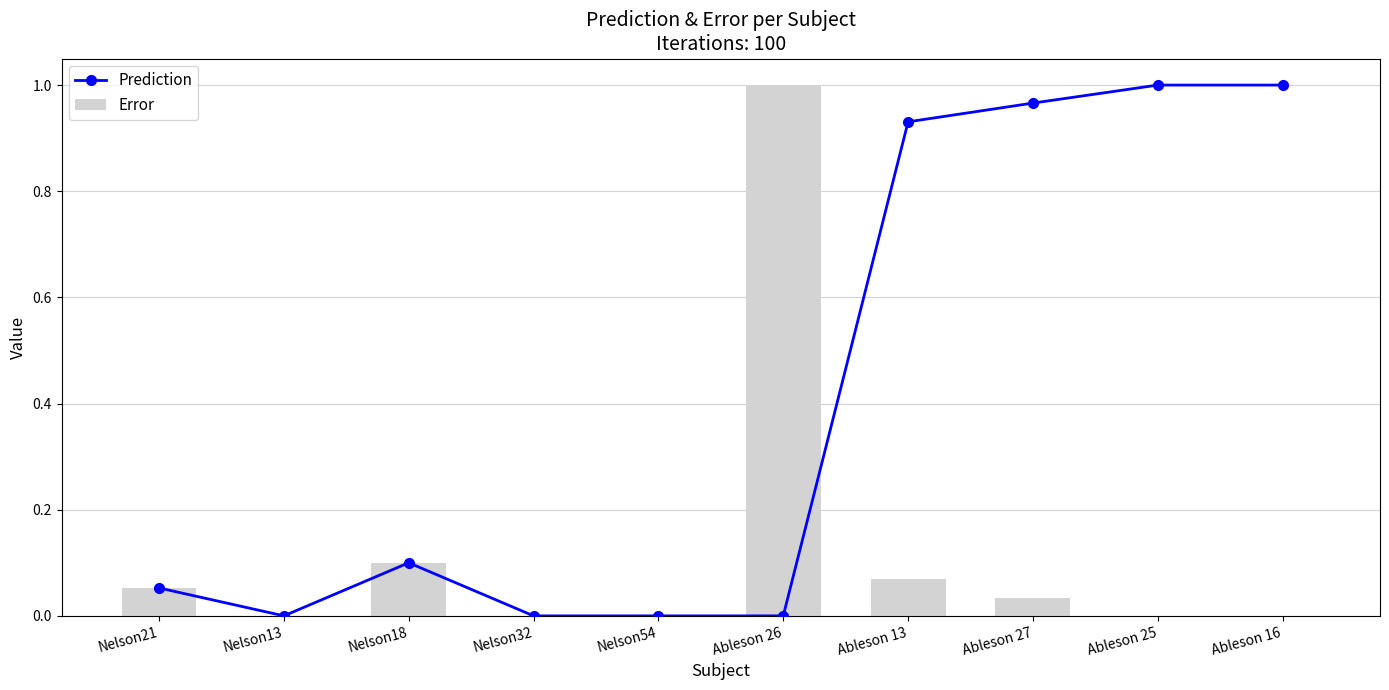

True or false: Error has a value of 0.1 at Nelson21.

True